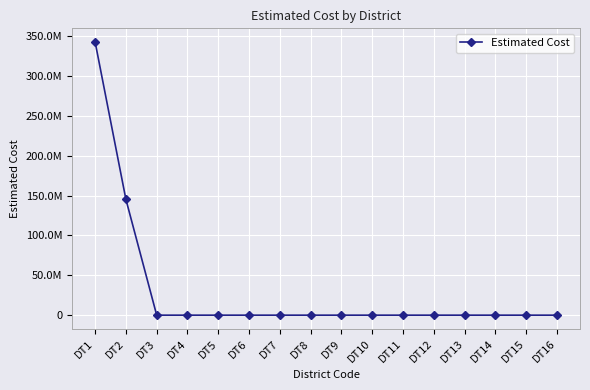

Rank the categories by value from highest to lowest.

DT1, DT2, DT3, DT4, DT5, DT6, DT7, DT8, DT9, DT10, DT11, DT12, DT13, DT14, DT15, DT16